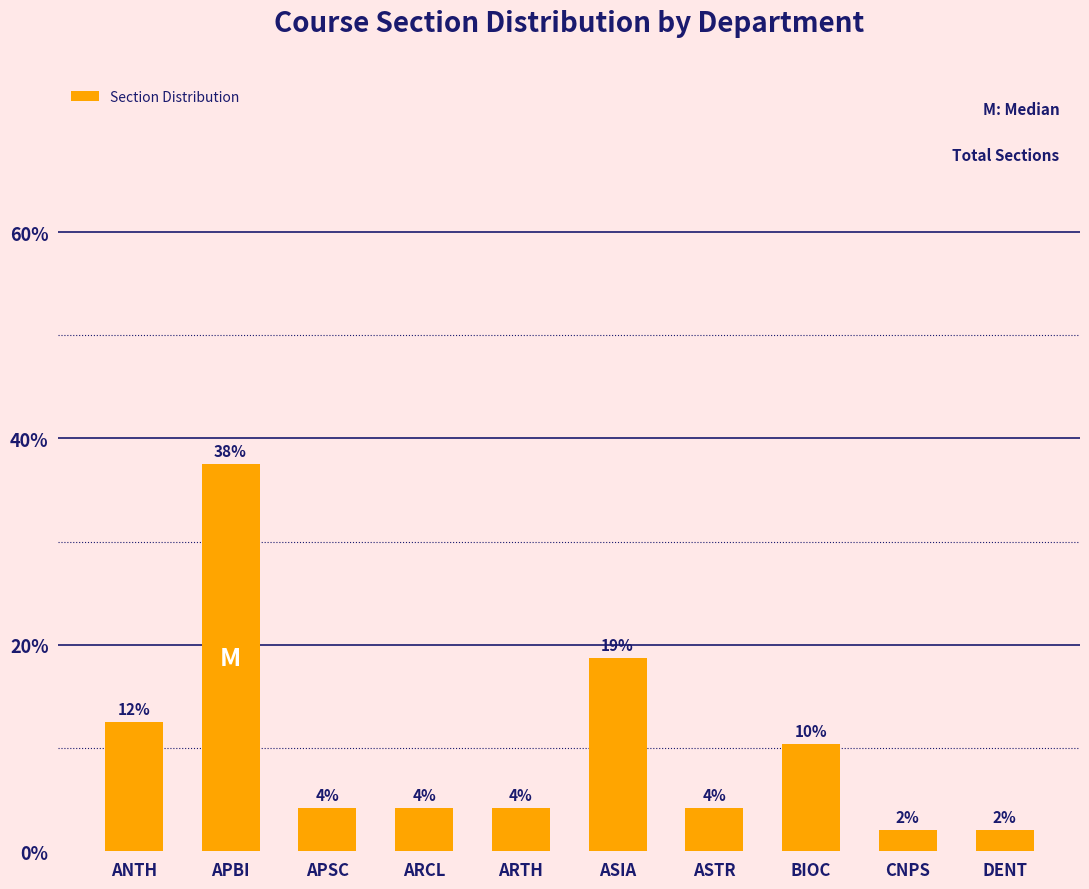

What is the difference between the maximum and minimum values?

35.4